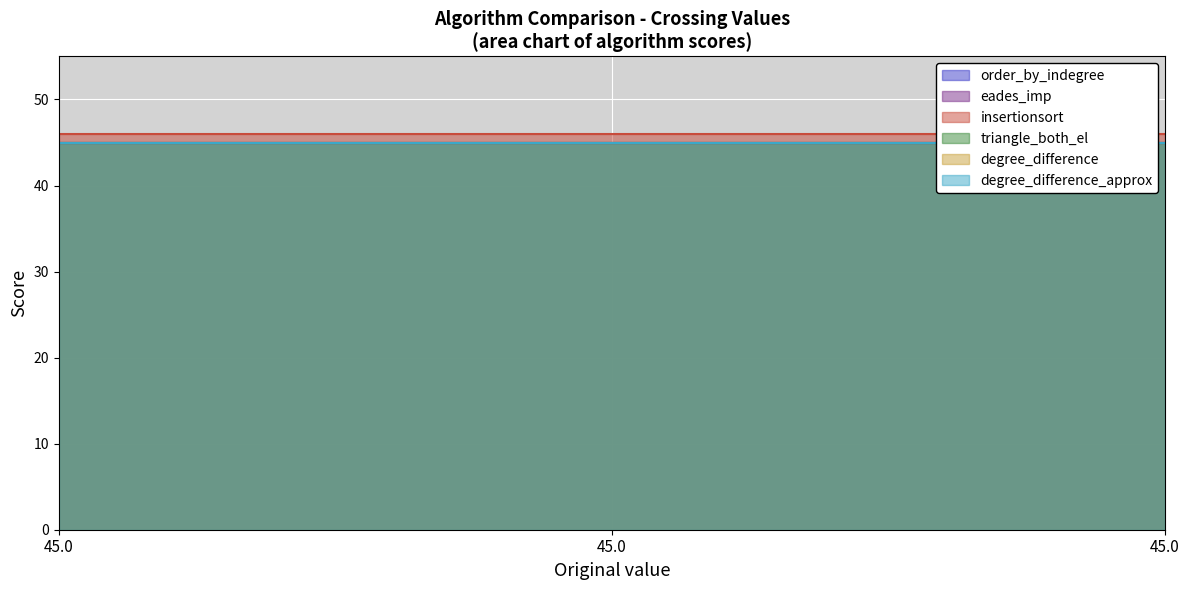

Which series has the largest range (max minus min)?

order_by_indegree